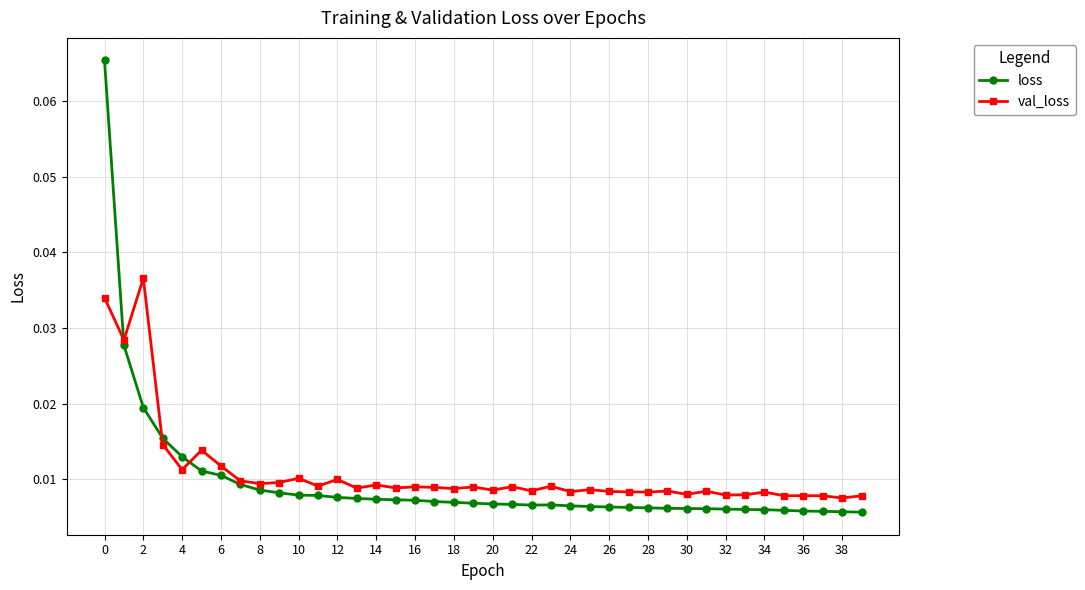

Which series has the largest range (max minus min)?

loss